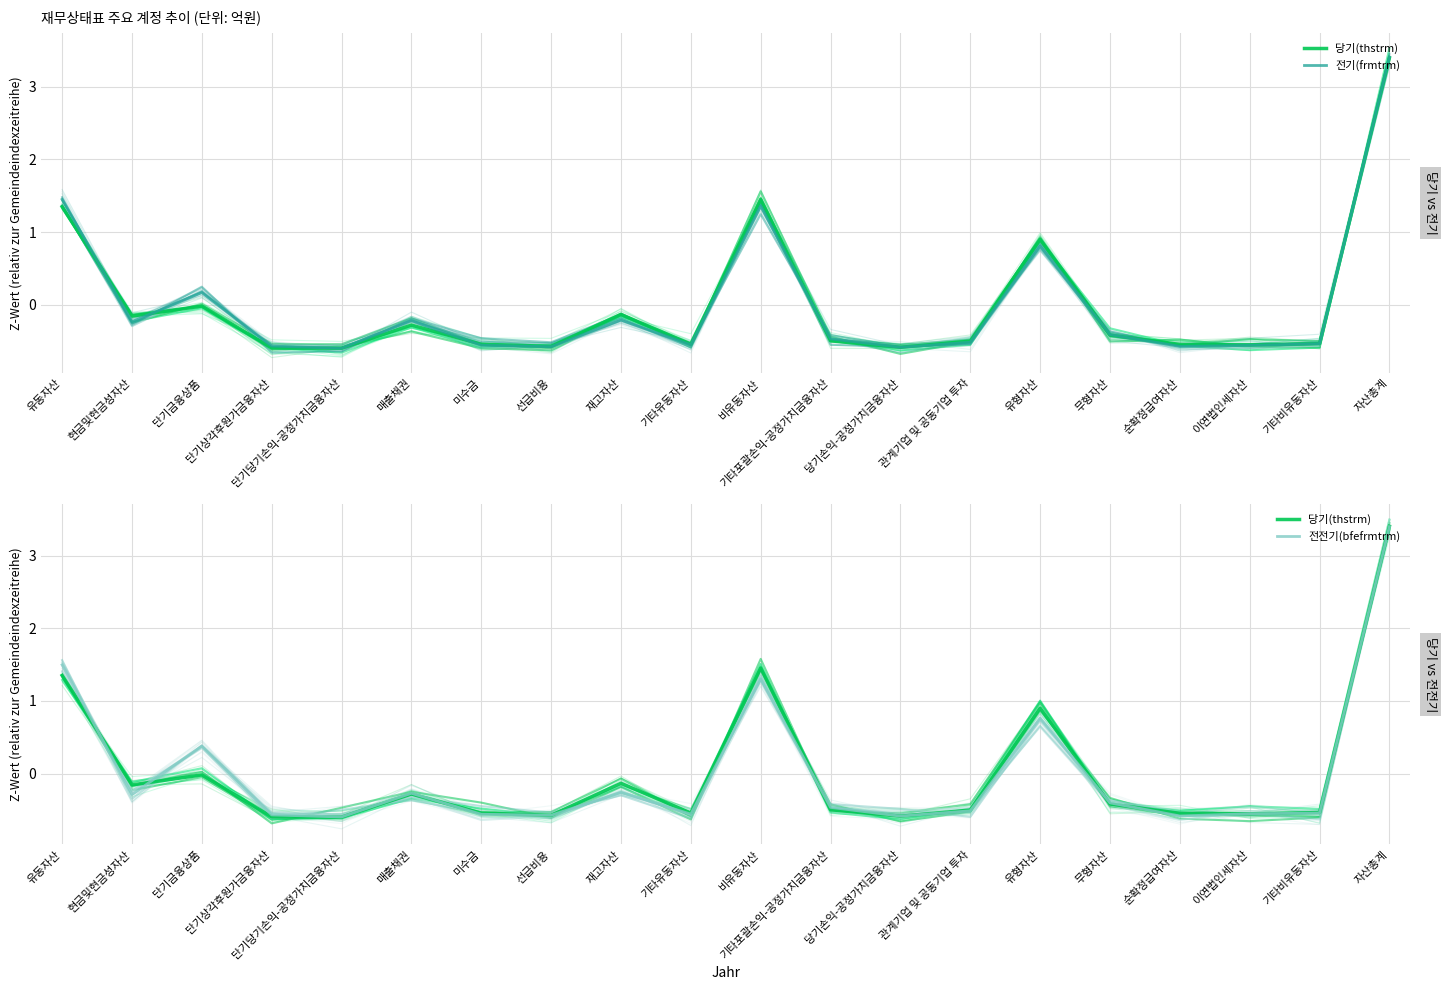

True or false: 당기(thstrm) has more than 0 interior local peaks.

True